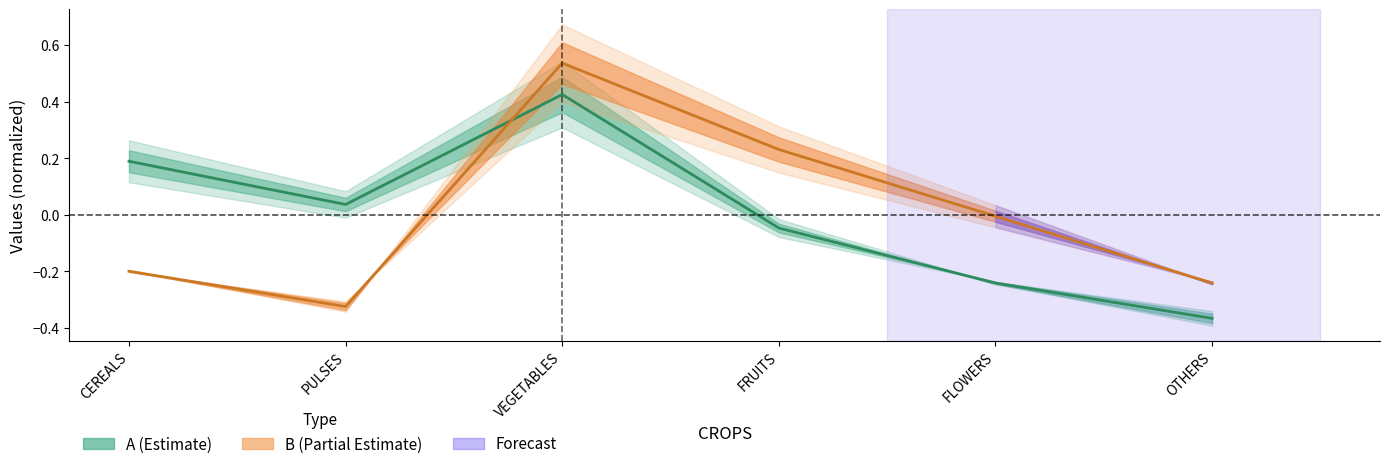

Rank the series by their average value, from highest to lowest.

B, A